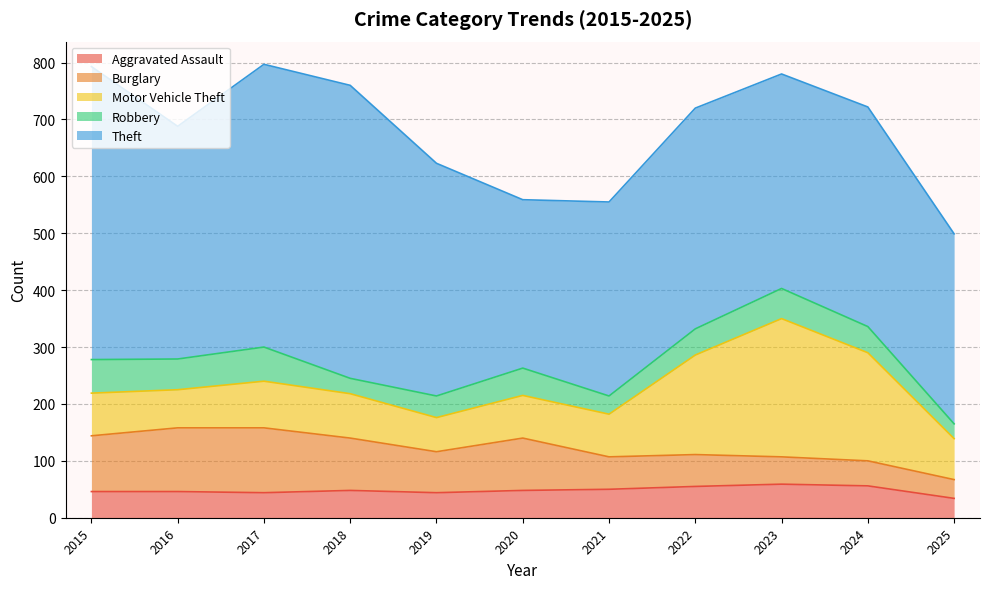

Reading left to right, list all the values displayed in this chart.

Aggravated Assault: 46	46	44	48	44	48	50	55	59	56	34
Burglary: 98	112	114	92	72	92	57	56	48	44	33
Motor Vehicle Theft: 75	67	82	78	60	75	75	175	243	190	72
Robbery: 59	54	60	27	38	48	32	46	53	46	26
Theft: 515	409	497	515	409	296	341	388	377	386	334